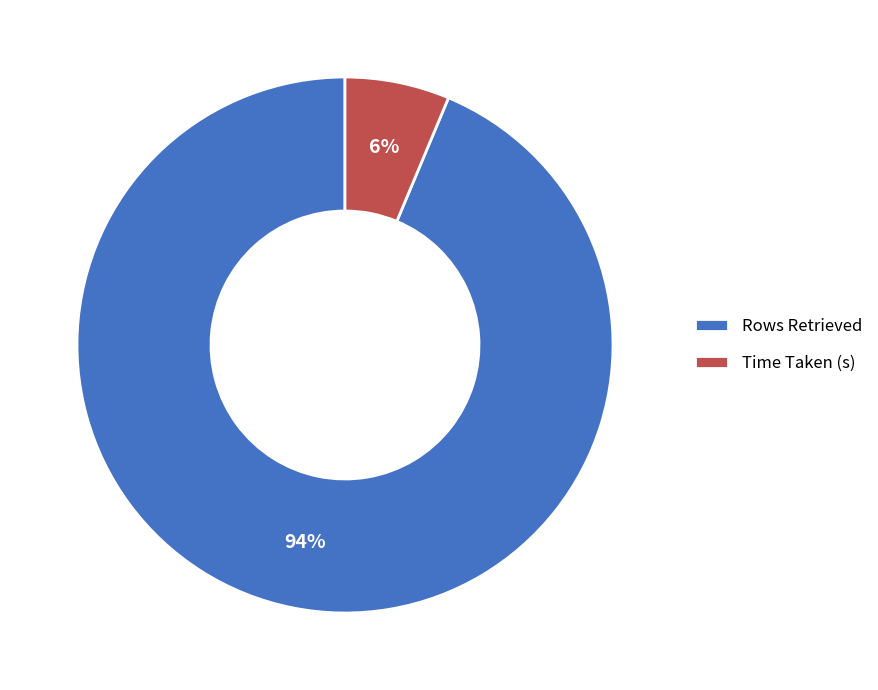

Is the sum of Rows Retrieved and Time Taken (s) greater than half?

Yes